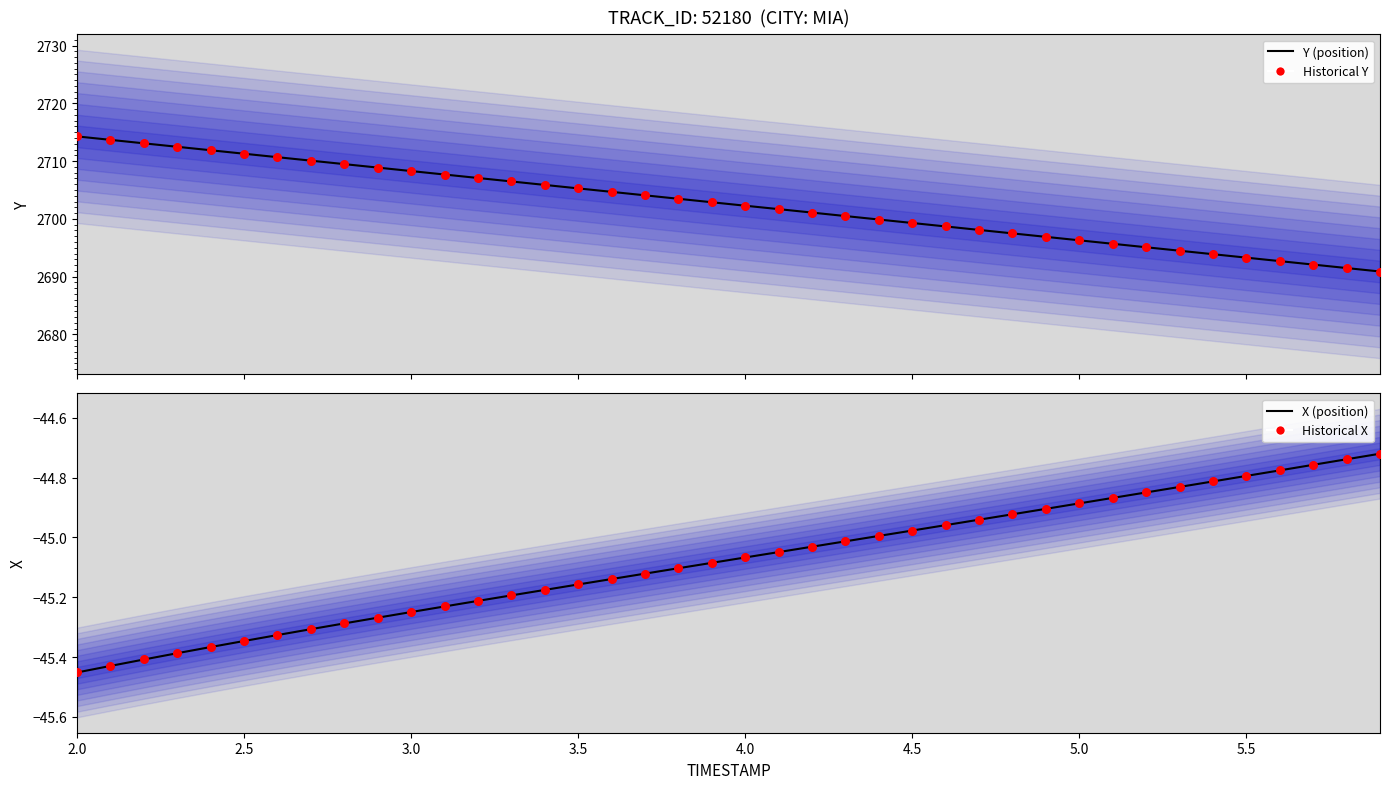

Is the value of Historical X at 5.0 greater than the value of Historical Y at 18?

No